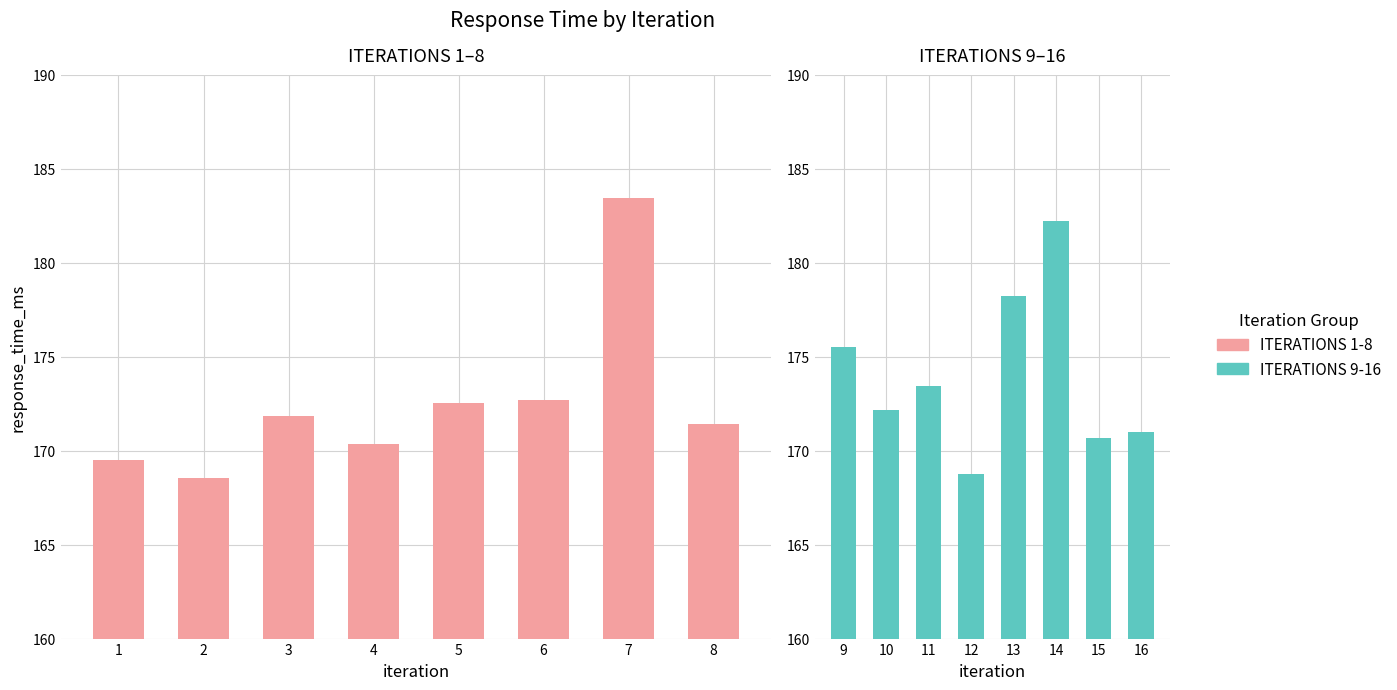

Which category has the lowest value across all series?

2